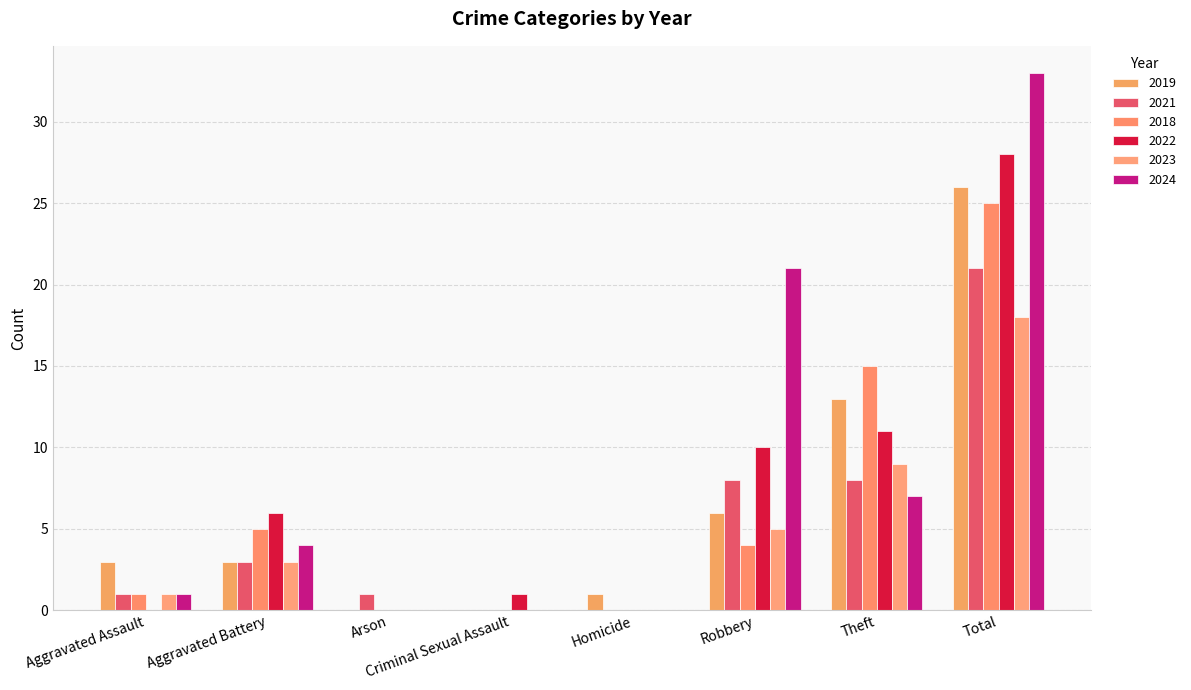

At which category is the sum across all series the highest?

Total